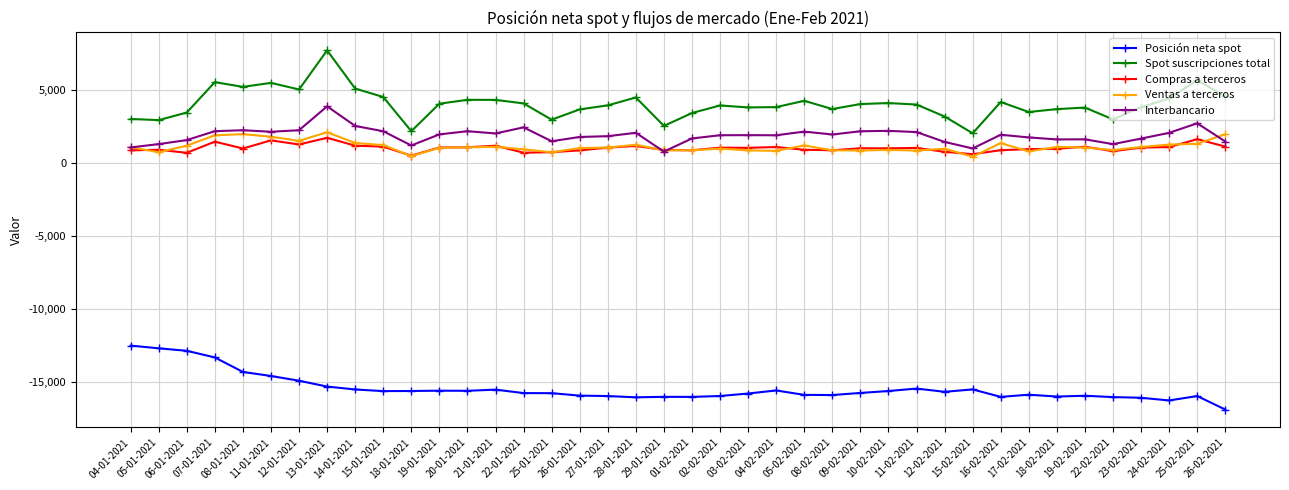

Which series has the largest total across all categories?

Spot suscripciones total